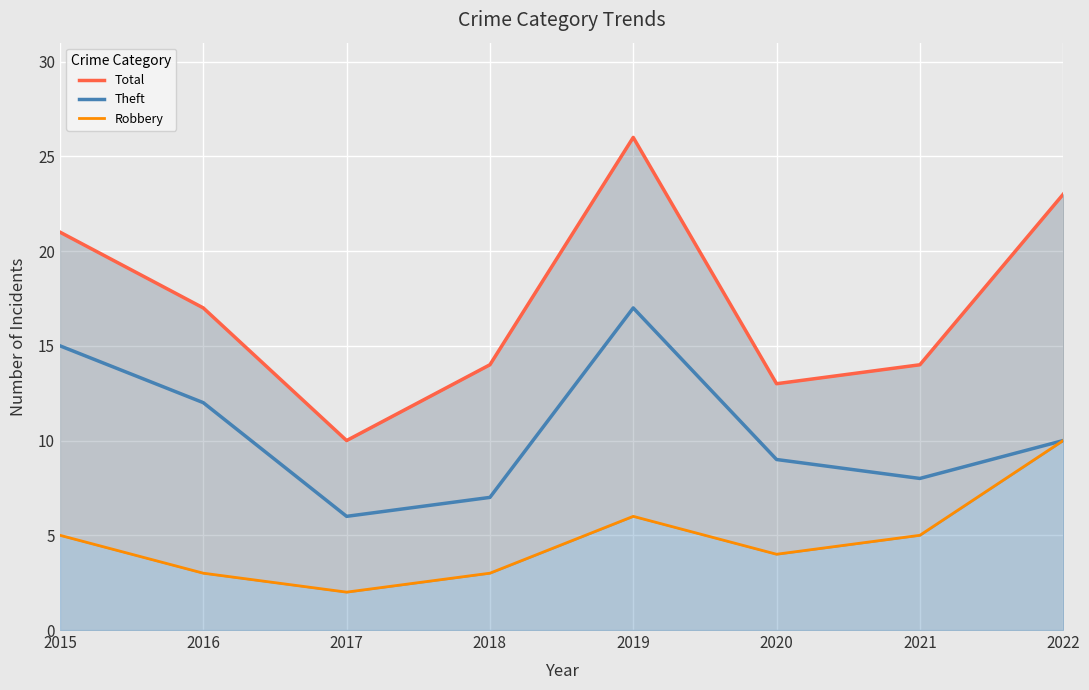

Where does the Theft series first go above 10?

2015